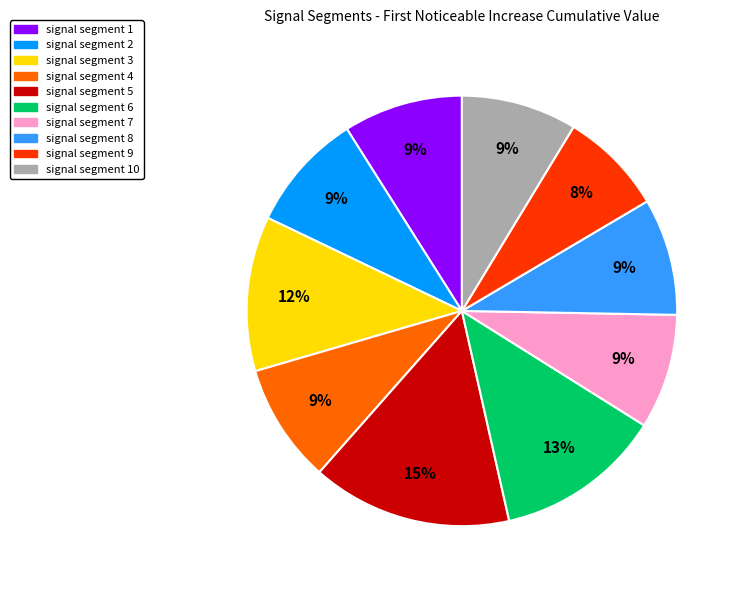

How many segments does this pie chart have?

10